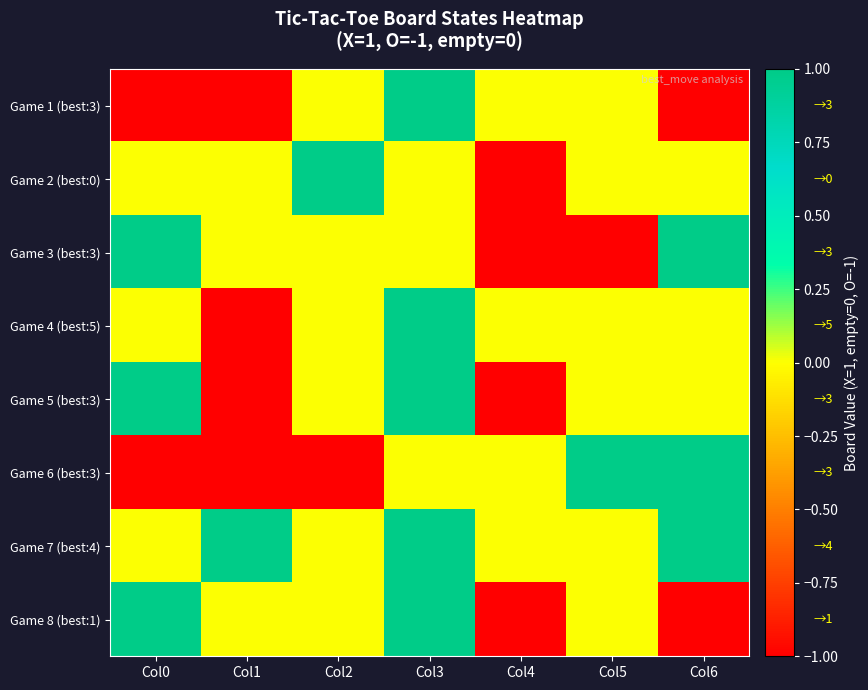

What is the greatest value displayed?

1